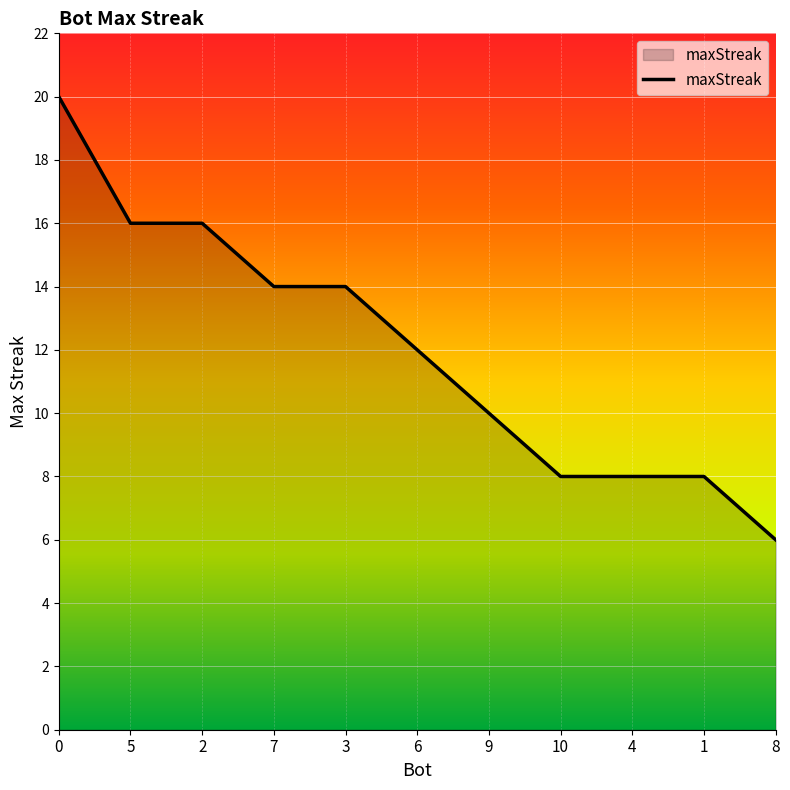

Reading right to left, what are all the values shown in this chart?

6	8	8	8	10	12	14	14	16	16	20